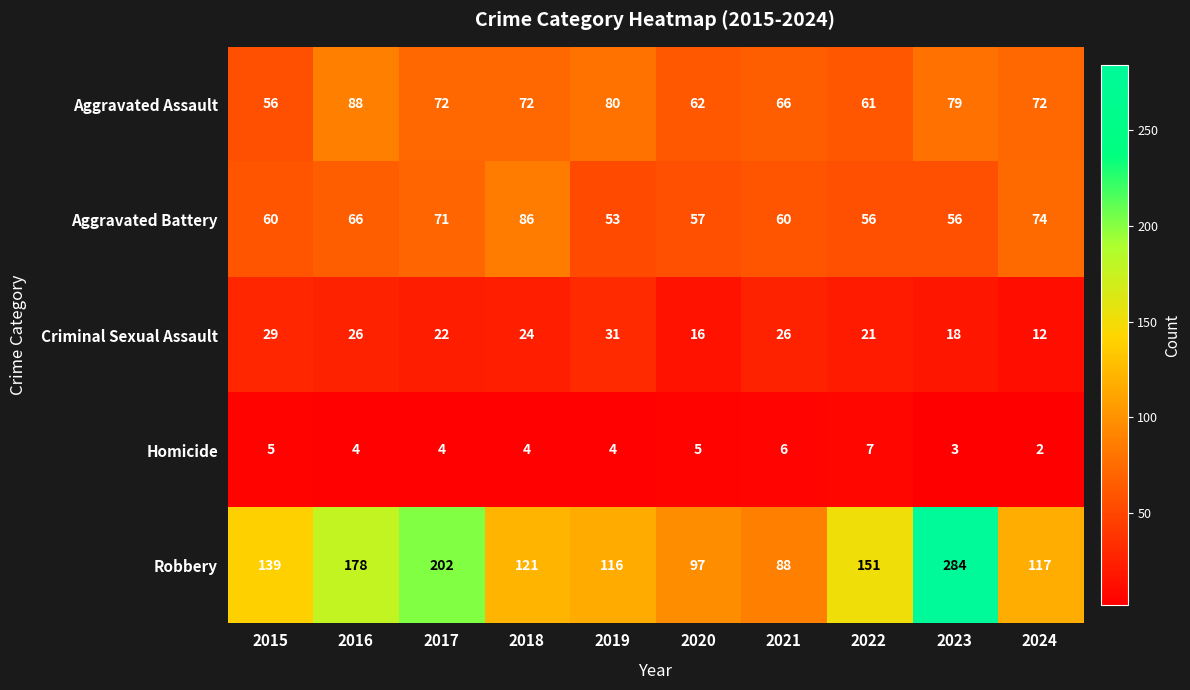

Which series has the largest range (max minus min)?

Robbery